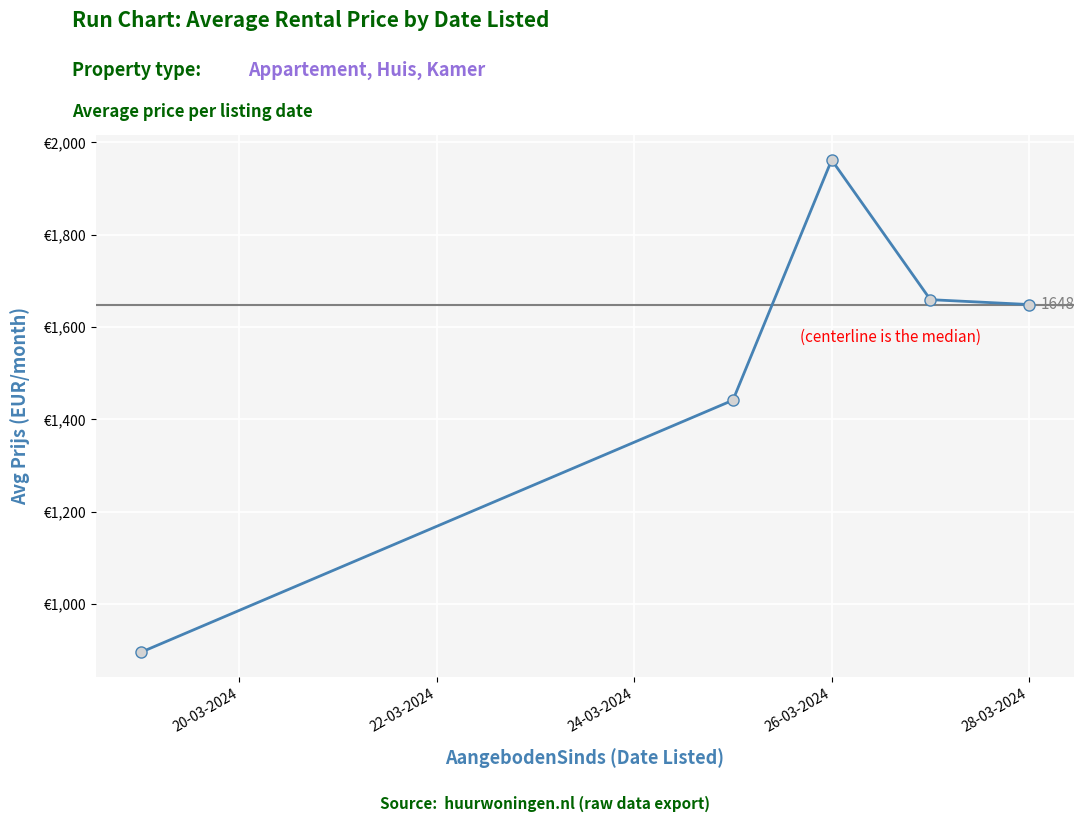

What is the greatest value displayed?

1961.7